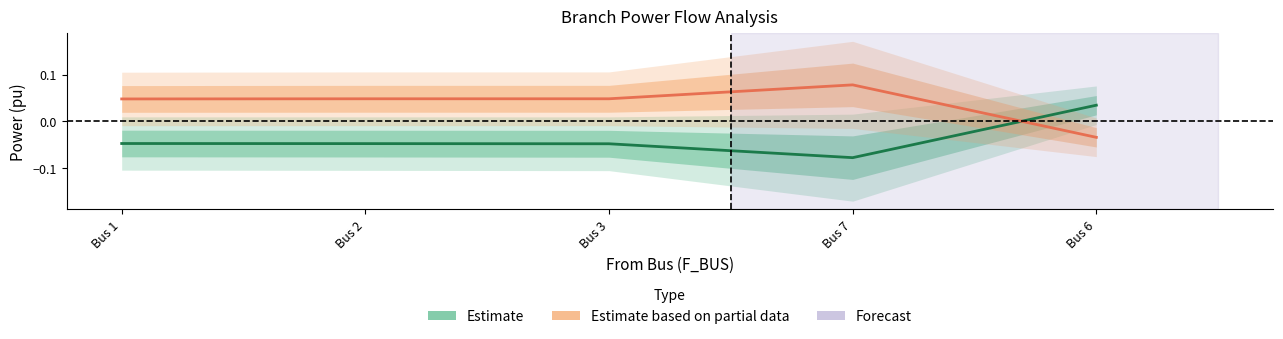

Count the number of data series in this chart.

2